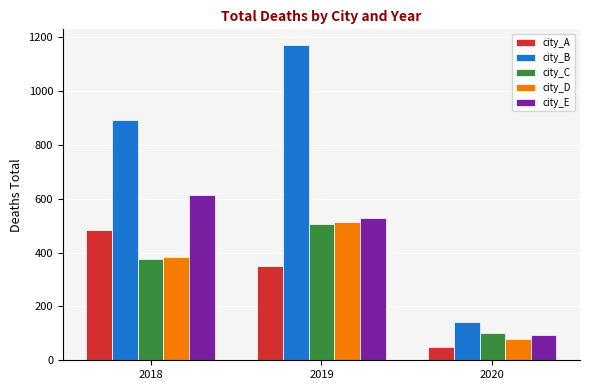

What is the difference between the maximum and minimum values in the city_B series?

1028